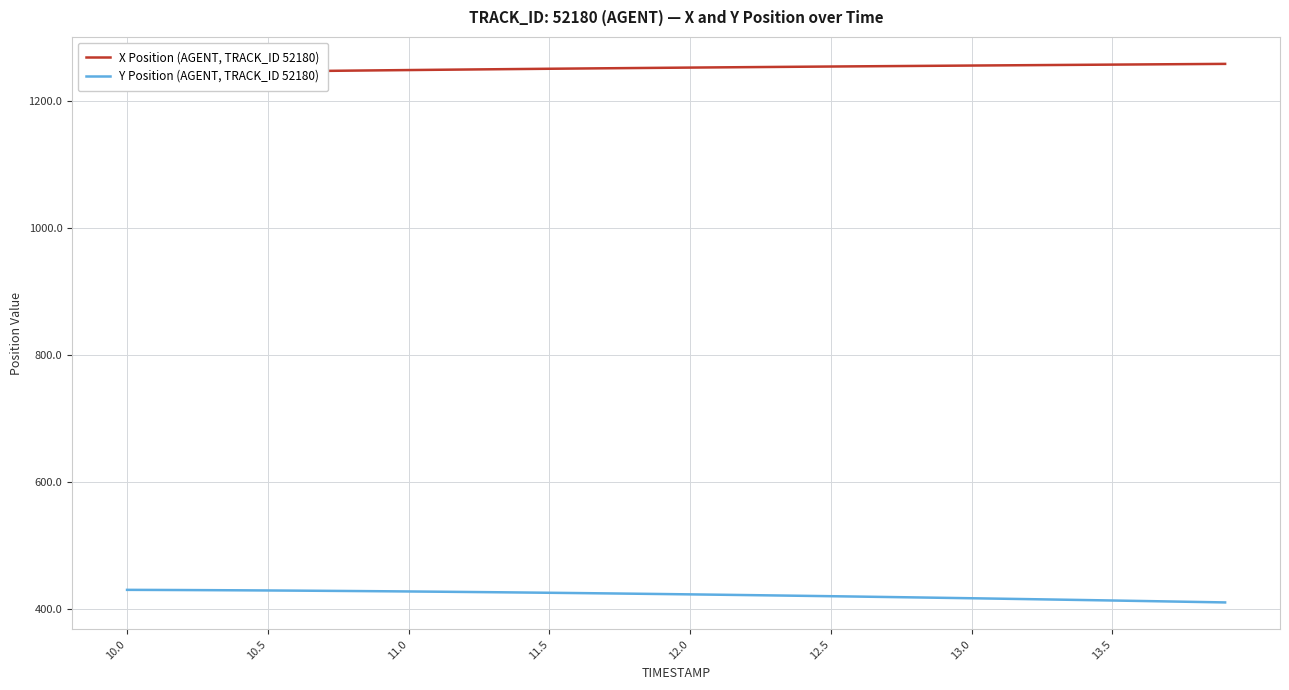

True or false: Y Position (AGENT, TRACK_ID 52180) and X Position (AGENT, TRACK_ID 52180) intersect in this chart.

False